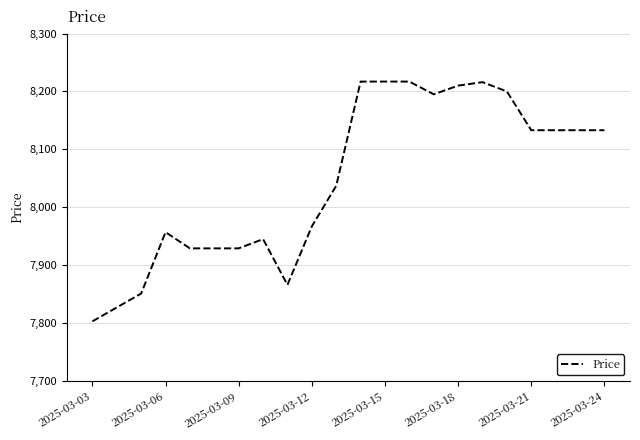

What is the difference between the maximum and minimum values?

414